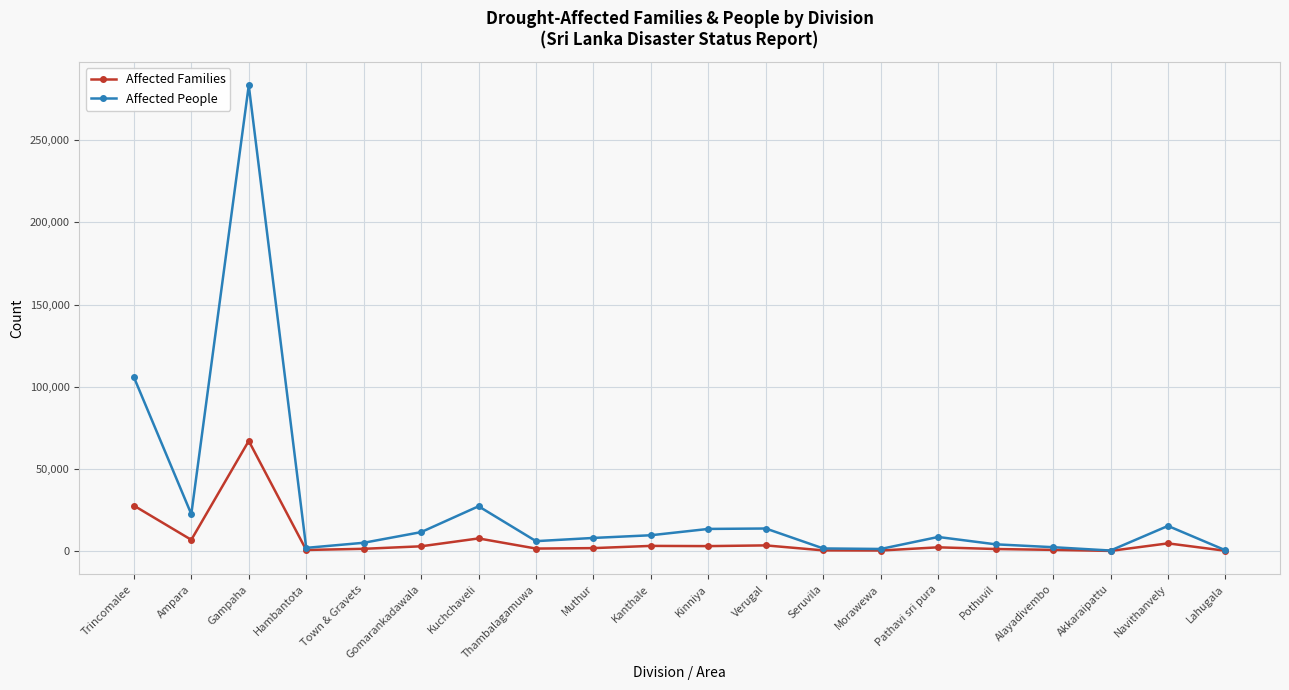

Is this an area chart (filled region under the line)?

No